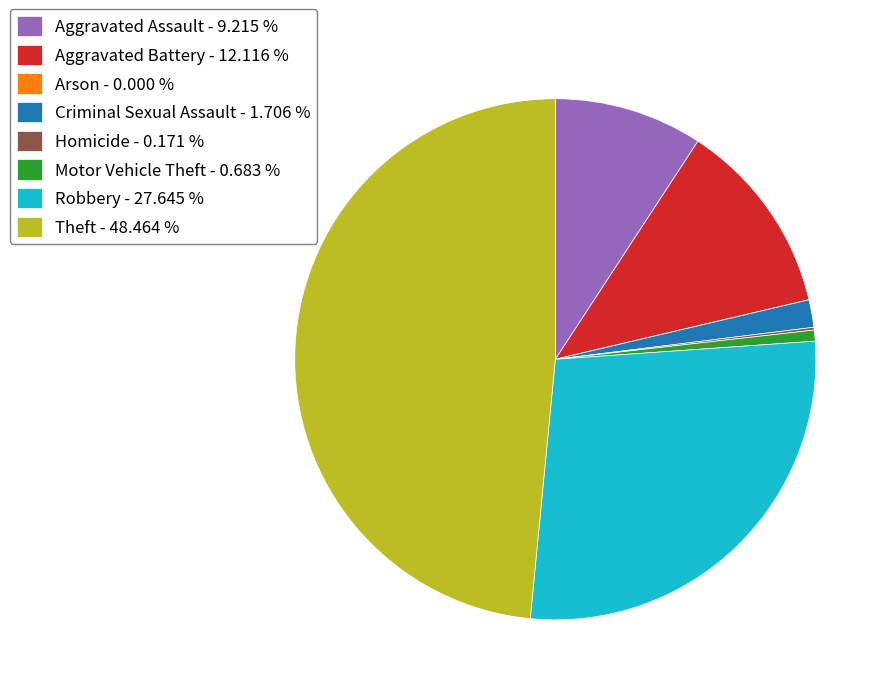

Do Robbery - 27.645 % and Theft - 48.464 % together represent more than half of the pie?

Yes